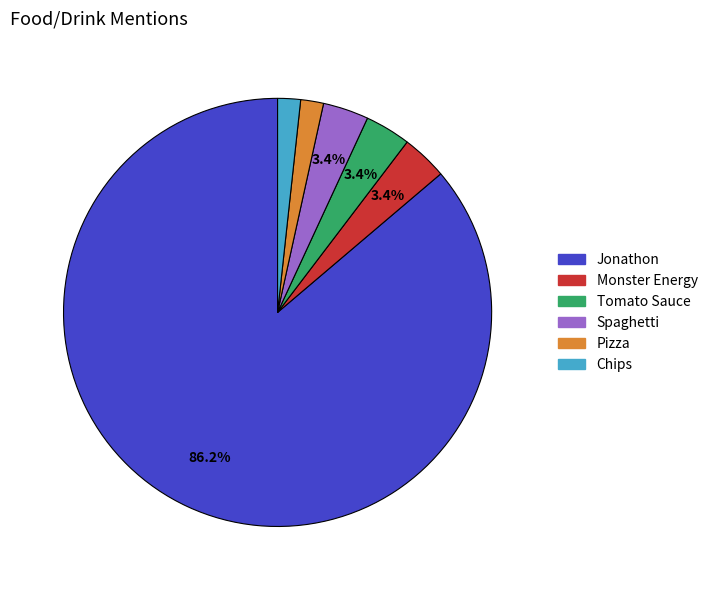

What percentage is NOT represented by Tomato Sauce?

96.6%